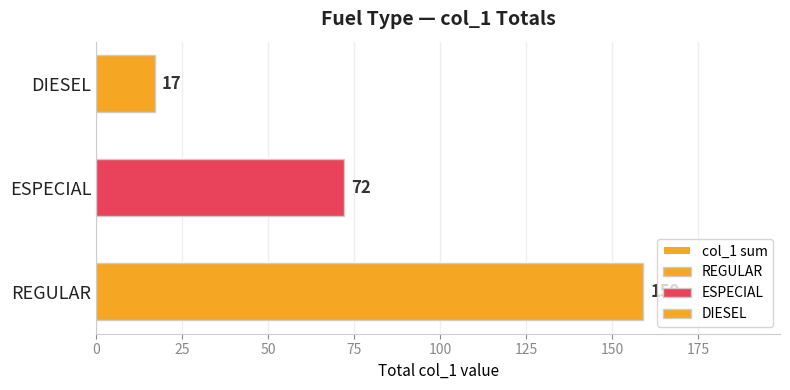

True or false: the data shows 159 at REGULAR.

True